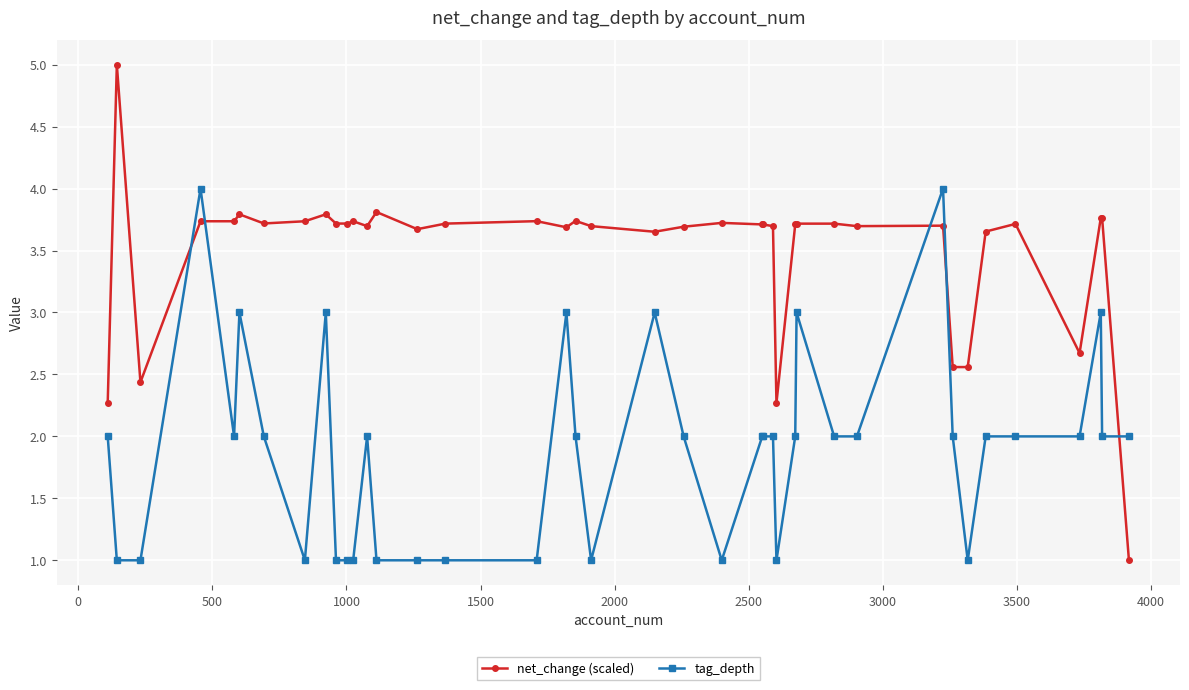

What are all the series names shown in the legend?

net_change (scaled), tag_depth